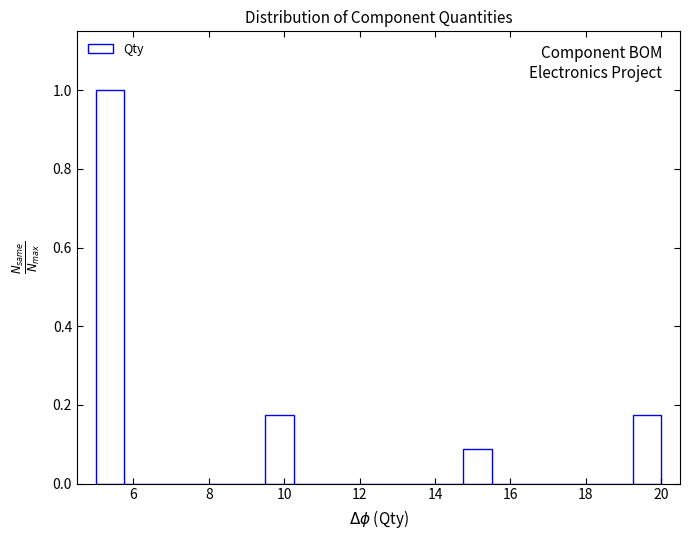

Read against the x-axis, roughly where is the centre of the tallest bar?

5.4